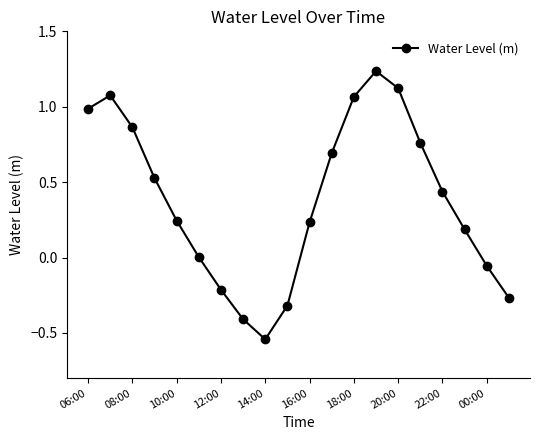

How many points are higher than both their immediate neighbors (excluding endpoints)?

2